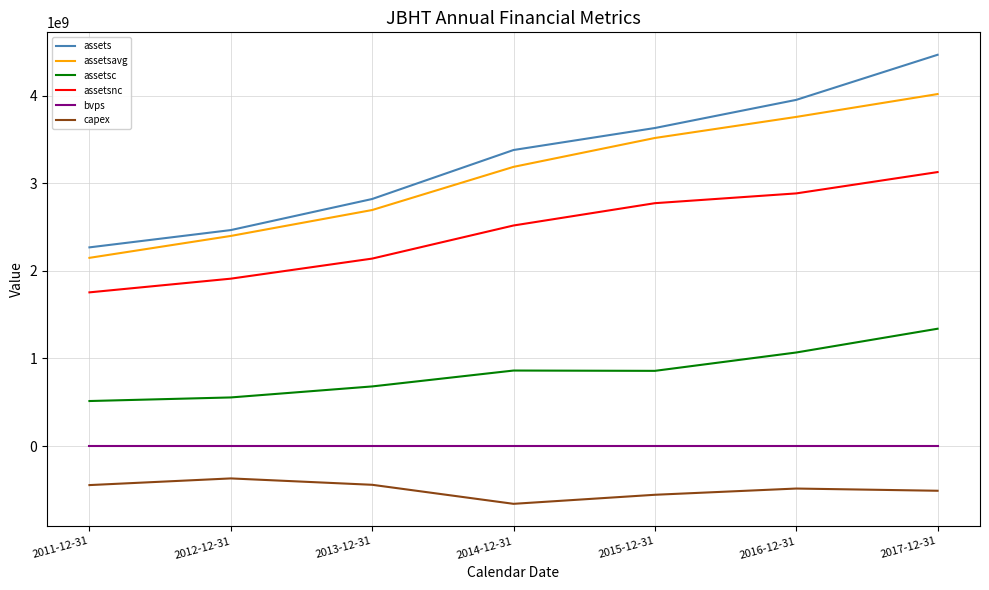

How many values in the bvps series exceed 10?

4